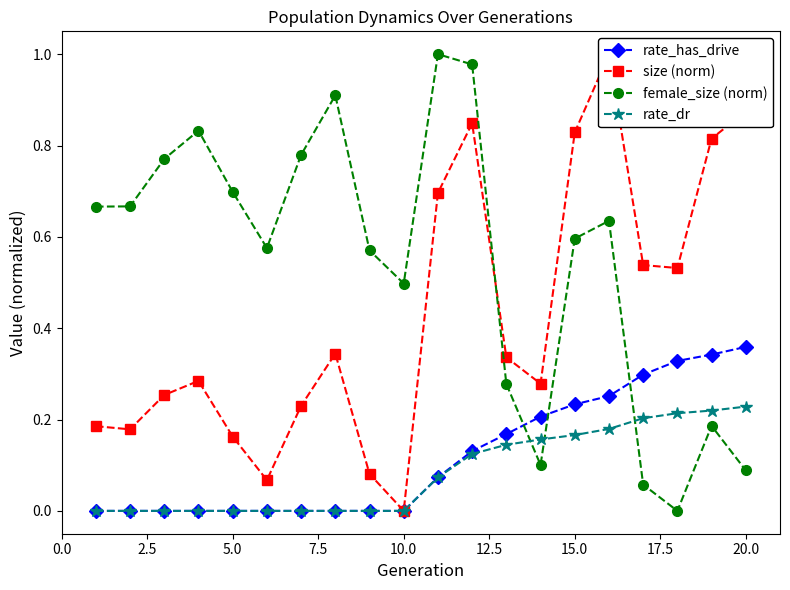

Which series has the largest range (max minus min)?

size (norm)